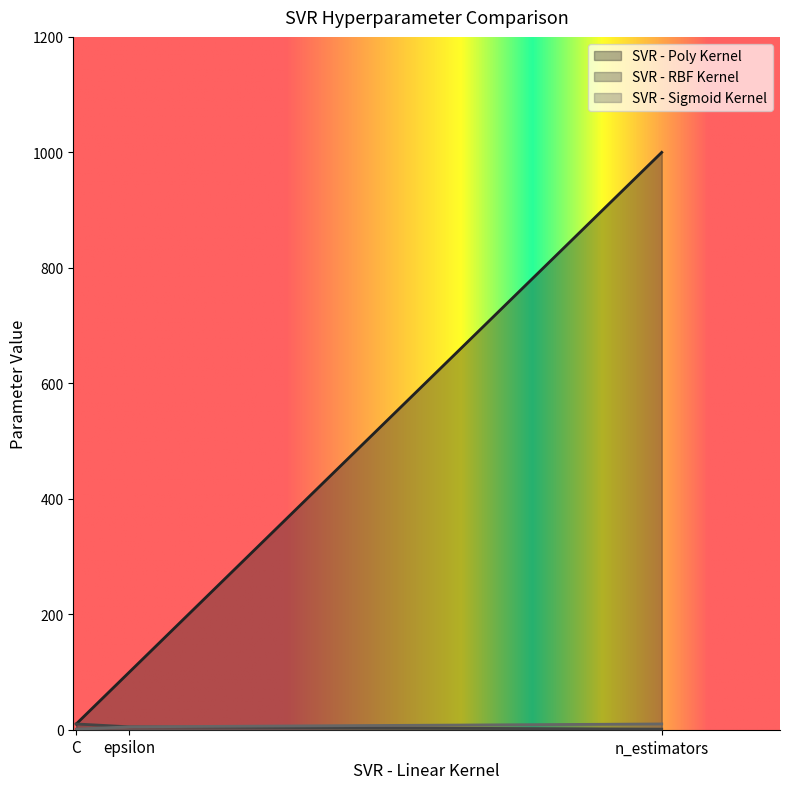

Between n_estimators and C, which is larger?

n_estimators